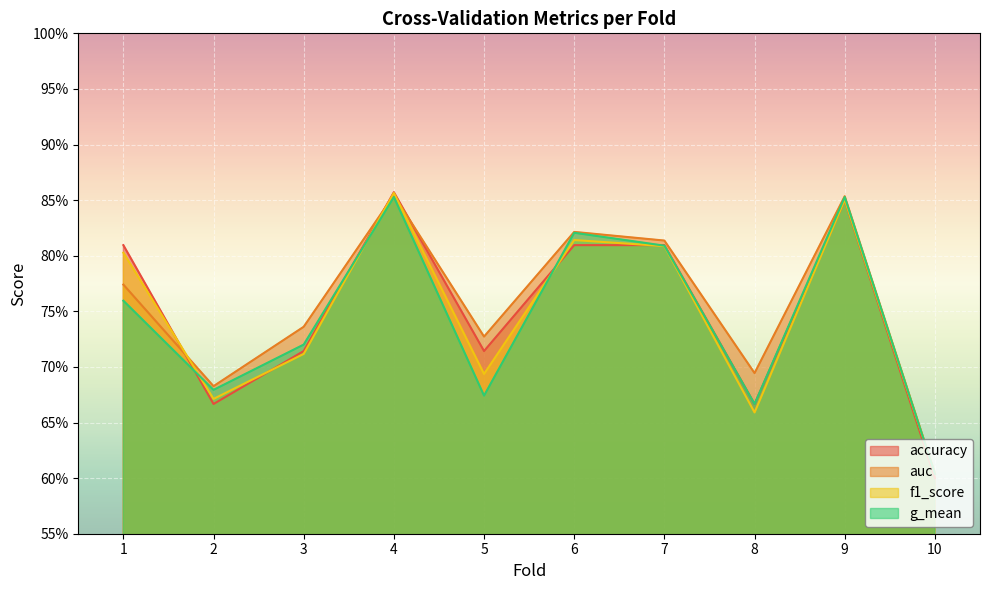

What are all the series names shown in the legend?

accuracy, auc, f1_score, g_mean